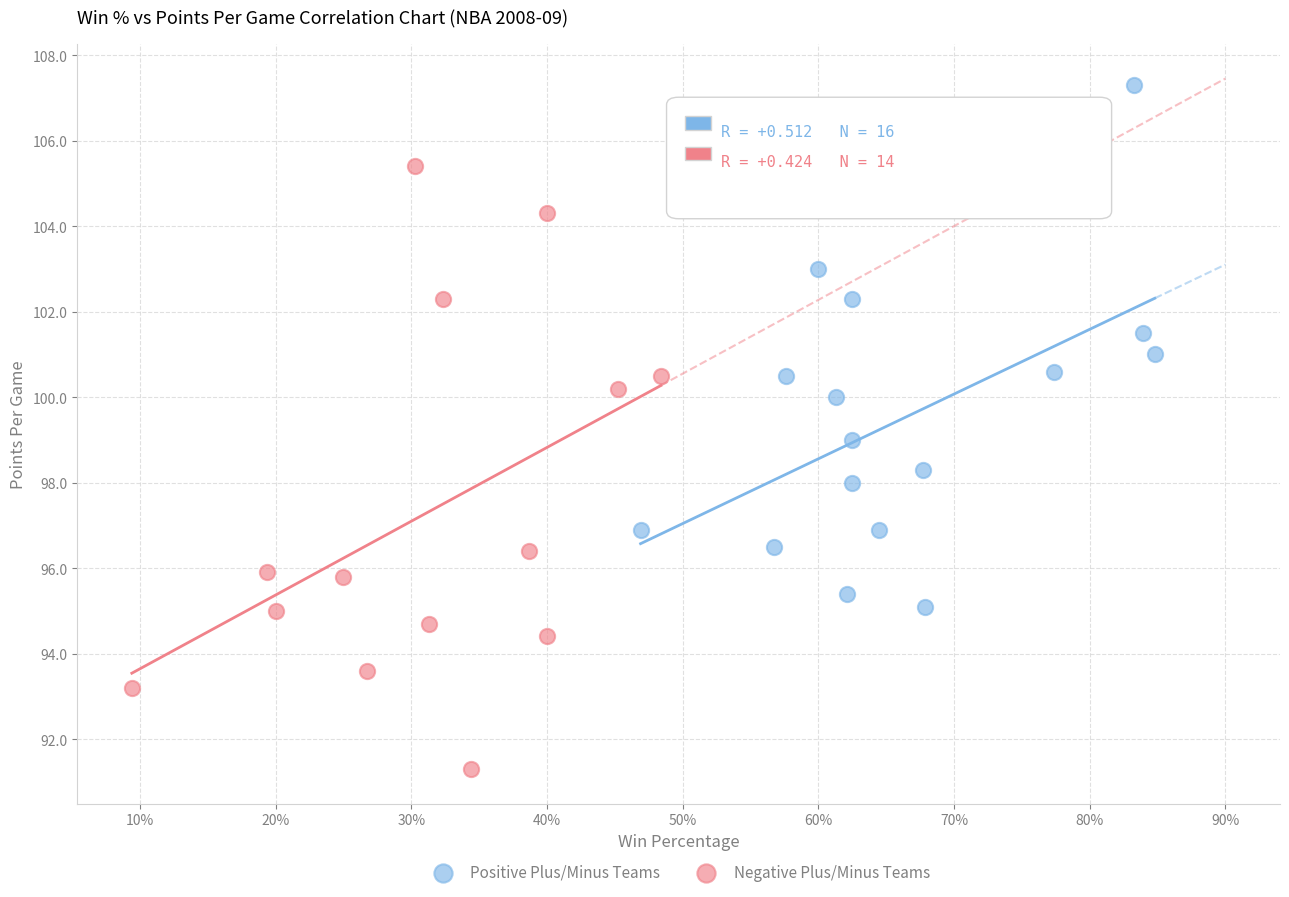

Which series has the largest Y range (max minus min)?

Negative Plus/Minus Teams